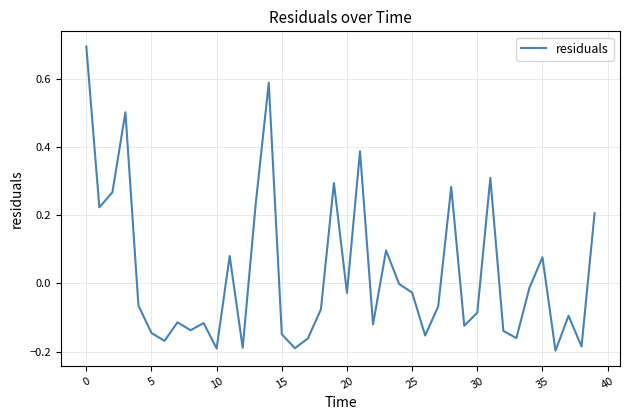

What is the maximum value shown in the chart?

0.7